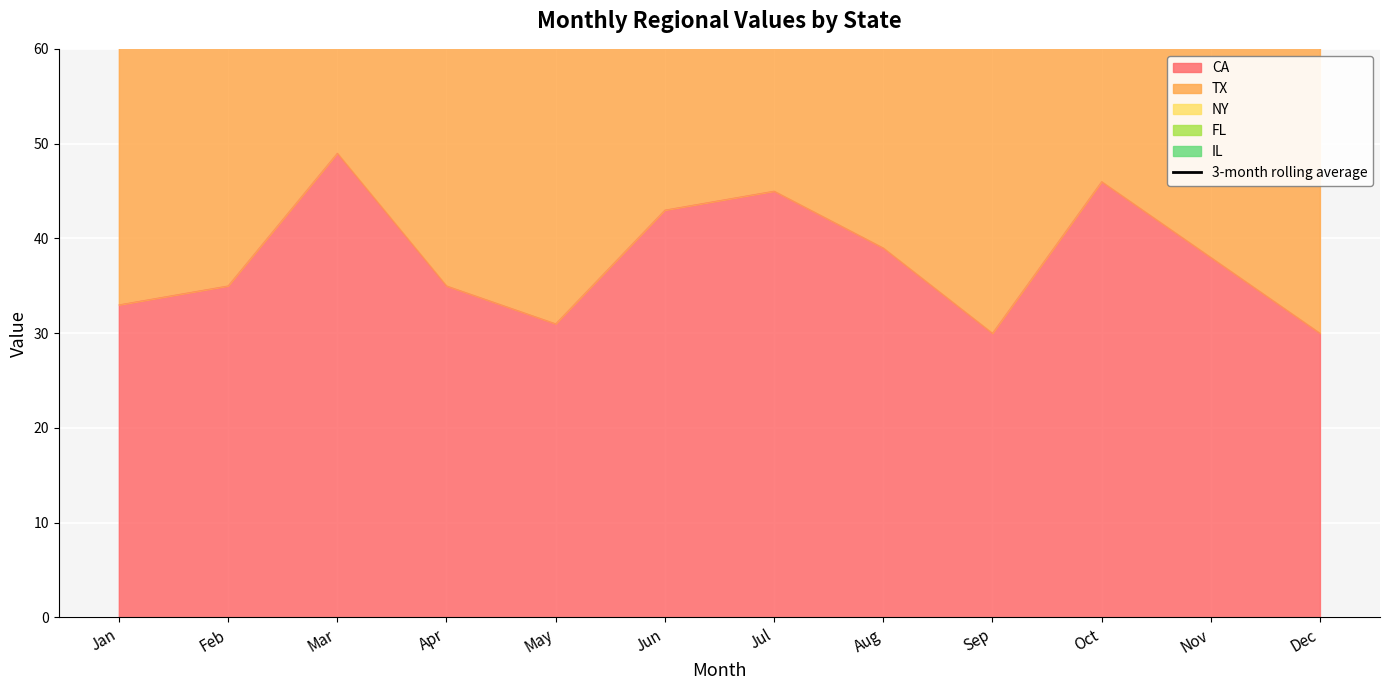

What is the maximum value for CA?

49